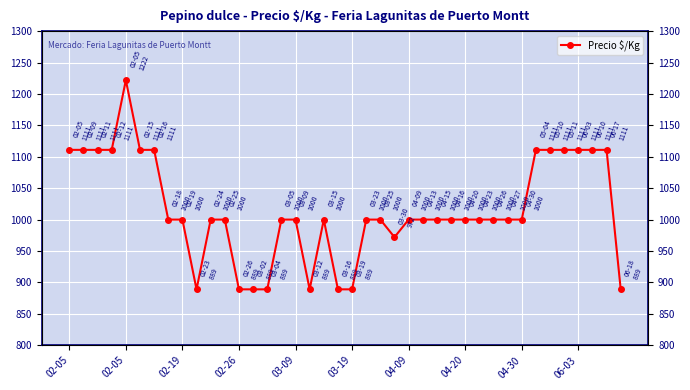

How many values exceed 1000?

13